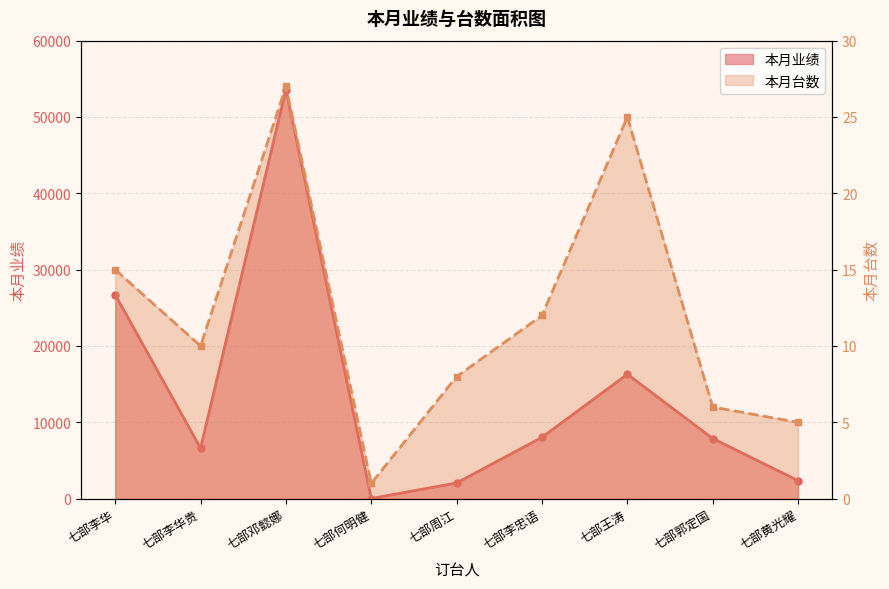

Where is 本月业绩 nearest to the value 26809?

七部李华